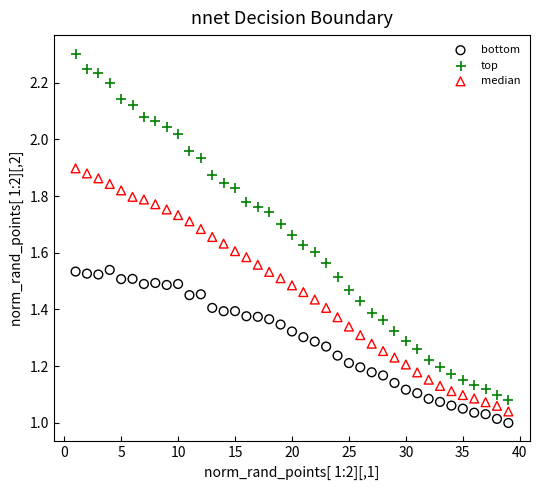

Across all data points, what is the range of X values (max minus min)?

38.0